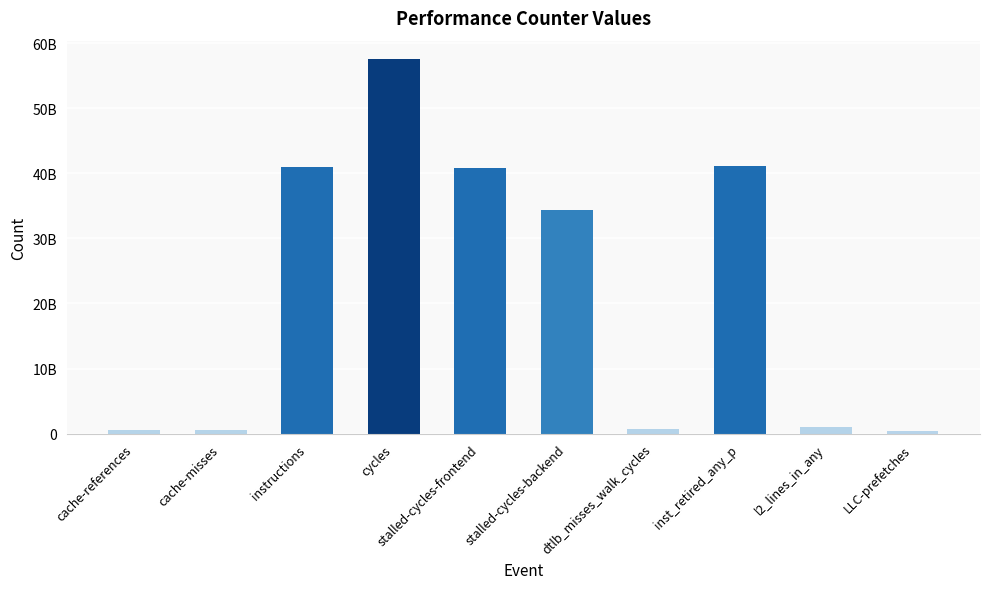

Reading right to left, what are all the values shown in this chart?

LLC-prefetches=339875269	l2_lines_in_any=957961174	inst_retired_any_p=41054051476	dtlb_misses_walk_cycles=769222647	stalled-cycles-backend=34345375383	stalled-cycles-frontend=40870522467	cycles=57504233618	instructions=40895049345	cache-misses=515680920	cache-references=579070120